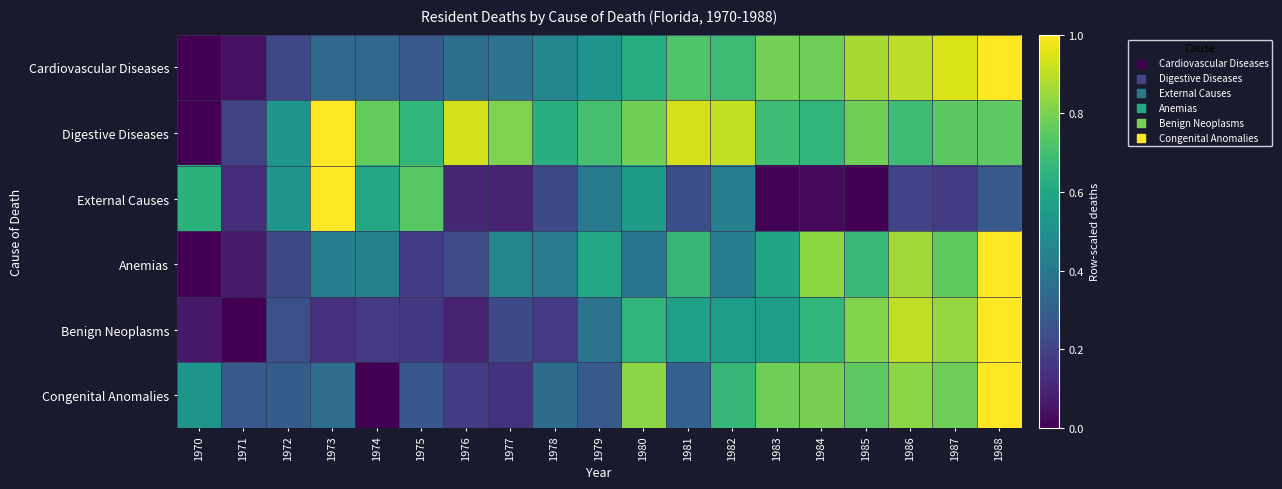

What is the total value across all series at 1975?

2.3